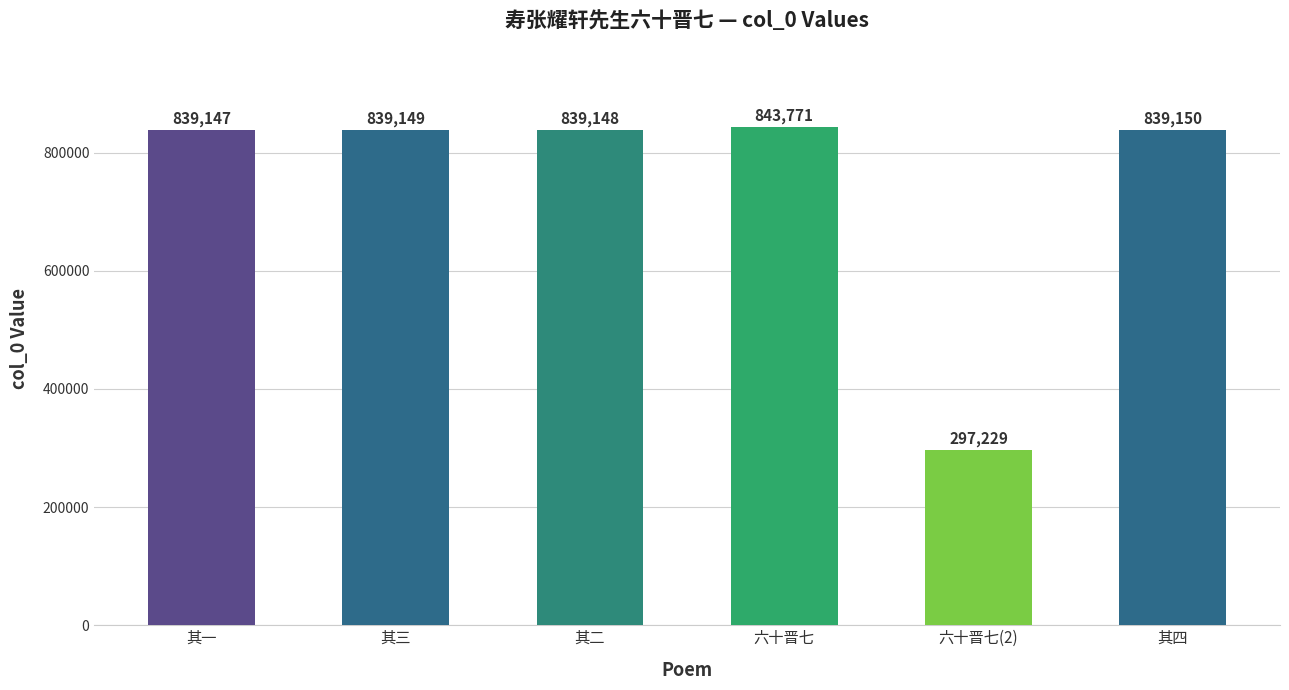

What is the ratio of the value at 六十晋七 to the value at 其四?

1.0